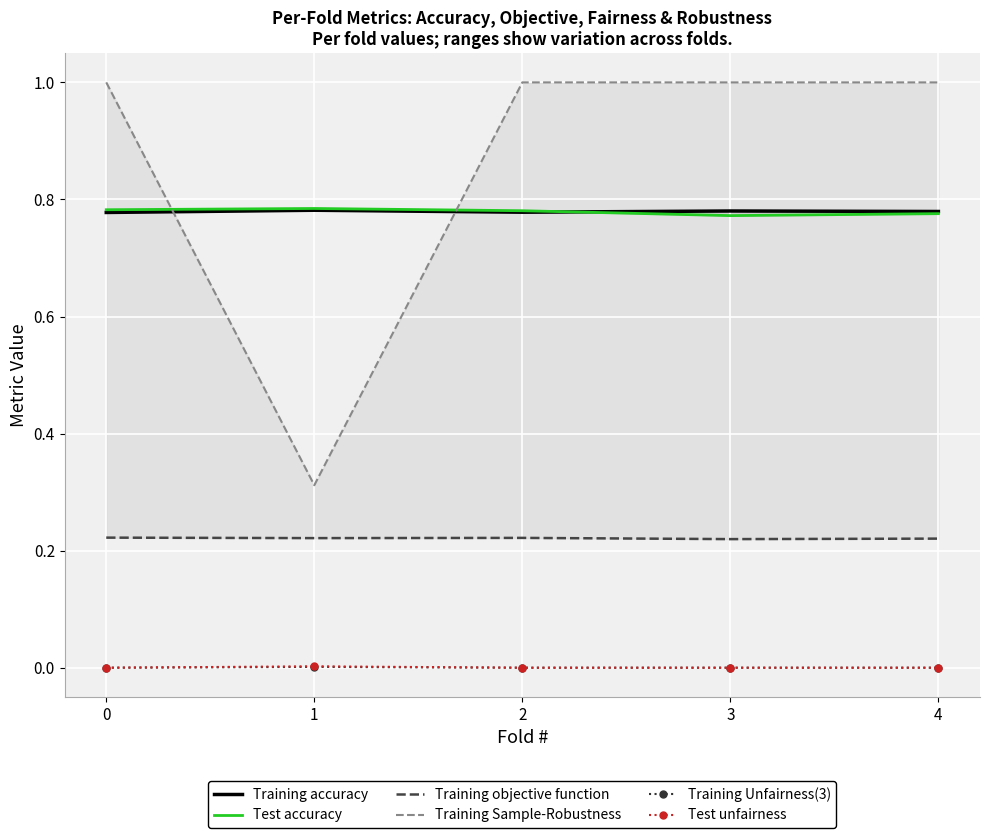

What is the value of the Training accuracy point at the 2nd from the left?

0.8